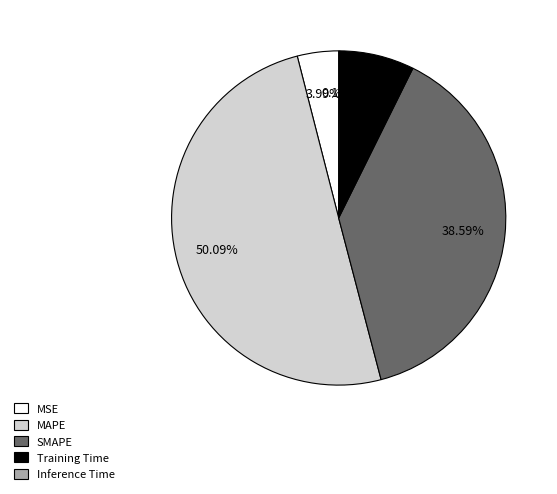

Combined, what portion of the pie is MSE and Training Time?

11.2%